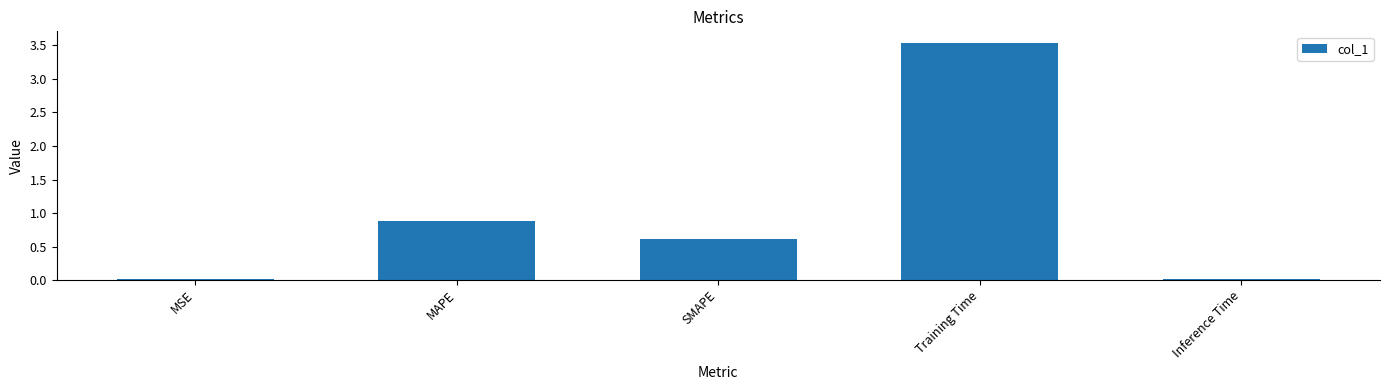

What is the difference between the values at SMAPE and MAPE?

0.3